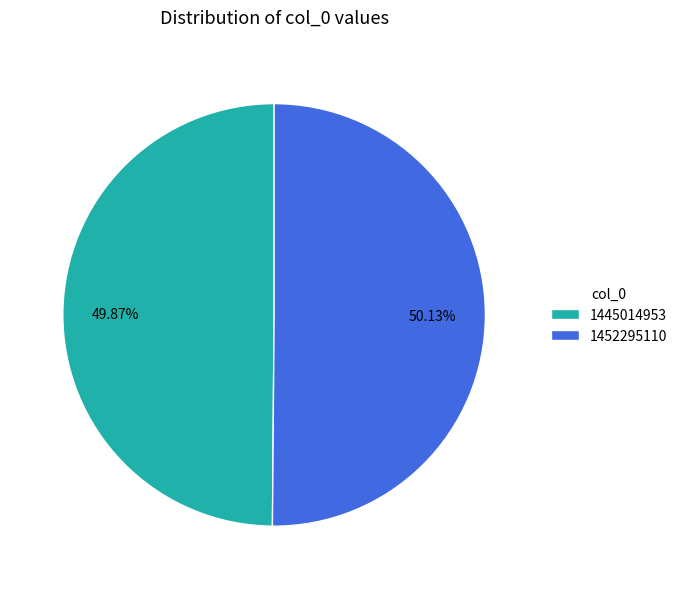

To the nearest percent, what is the combined percentage of 1452295110 and 1445014953?

100%